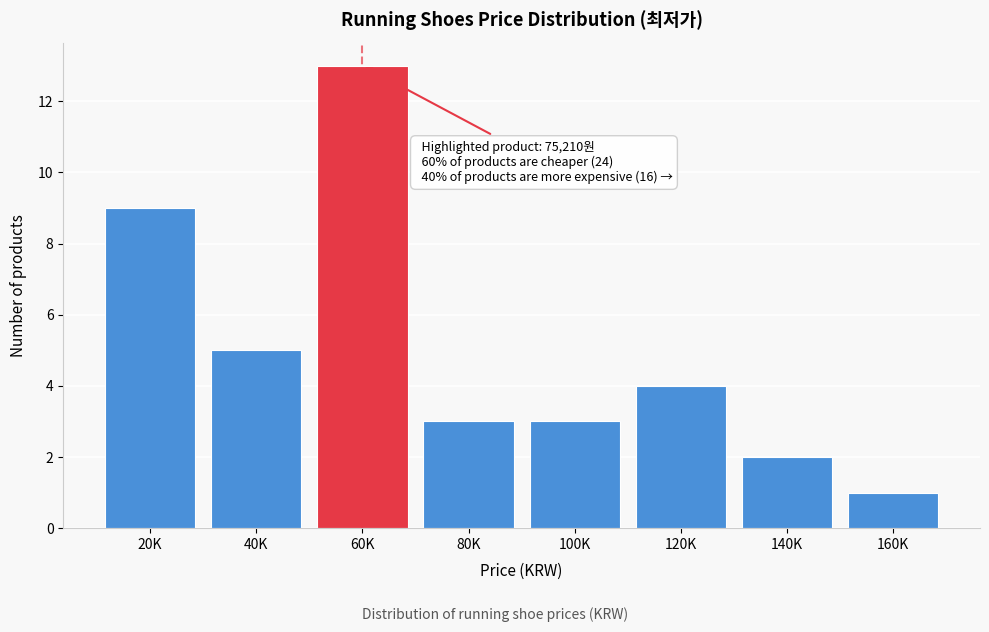

Reading right to left, what are all the values shown in this chart?

1	2	4	3	3	13	5	9